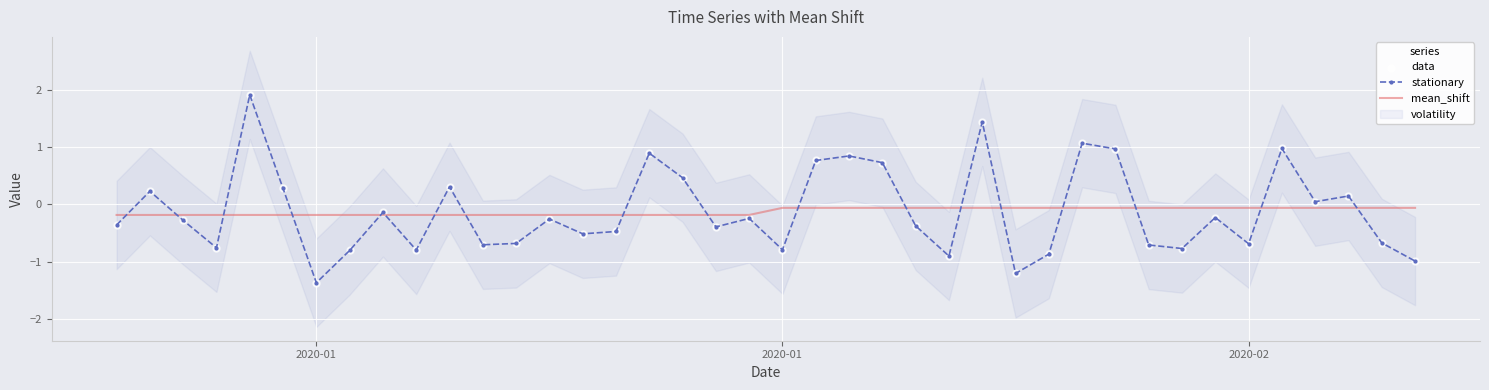

Is the value of mean_shift at 5 greater than the value of data at 19?

Yes